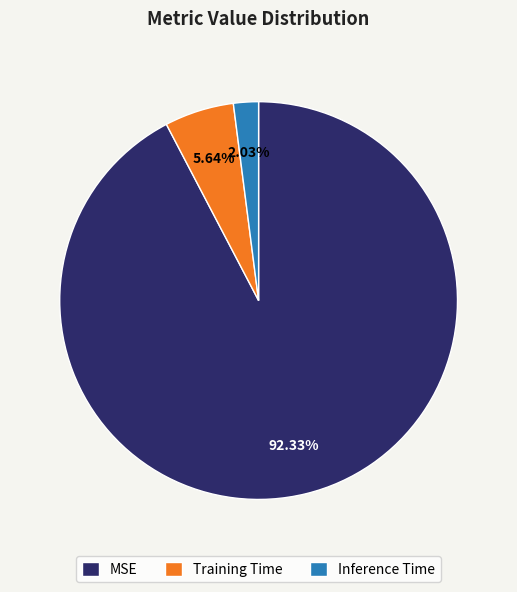

What percentage is the MSE slice, to the nearest percent?

92%